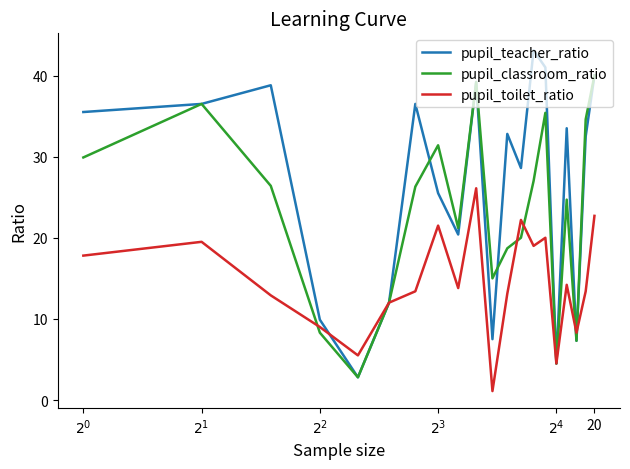

What is the greatest value displayed?

43.1